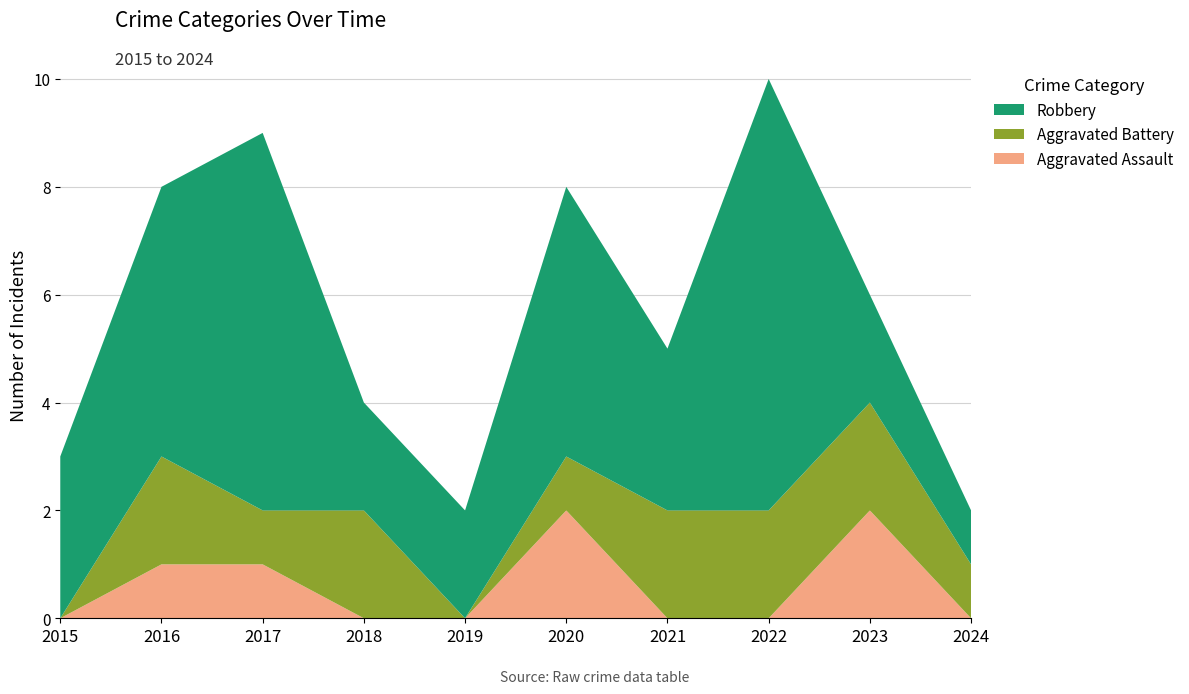

Reading right to left, transcribe all the data shown in this chart.

Aggravated Assault: 0	2	0	0	2	0	0	1	1	0
Aggravated Battery: 1	2	2	2	1	0	2	1	2	0
Robbery: 1	2	8	3	5	2	2	7	5	3